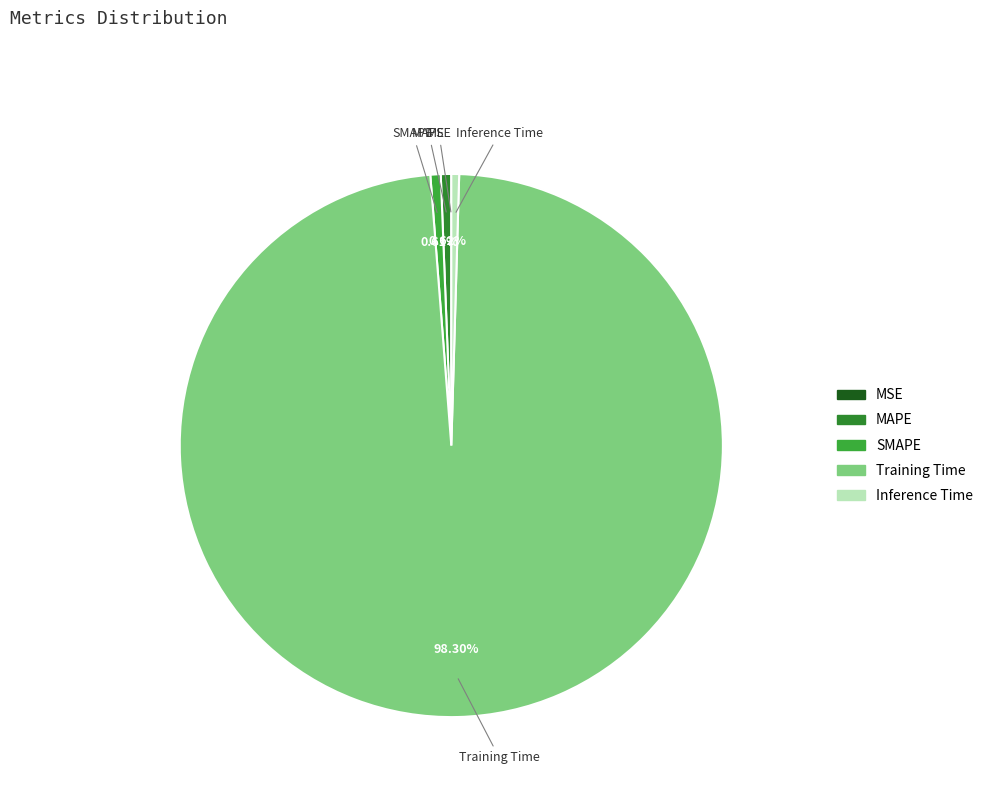

Which category has the biggest portion of the pie?

Training Time